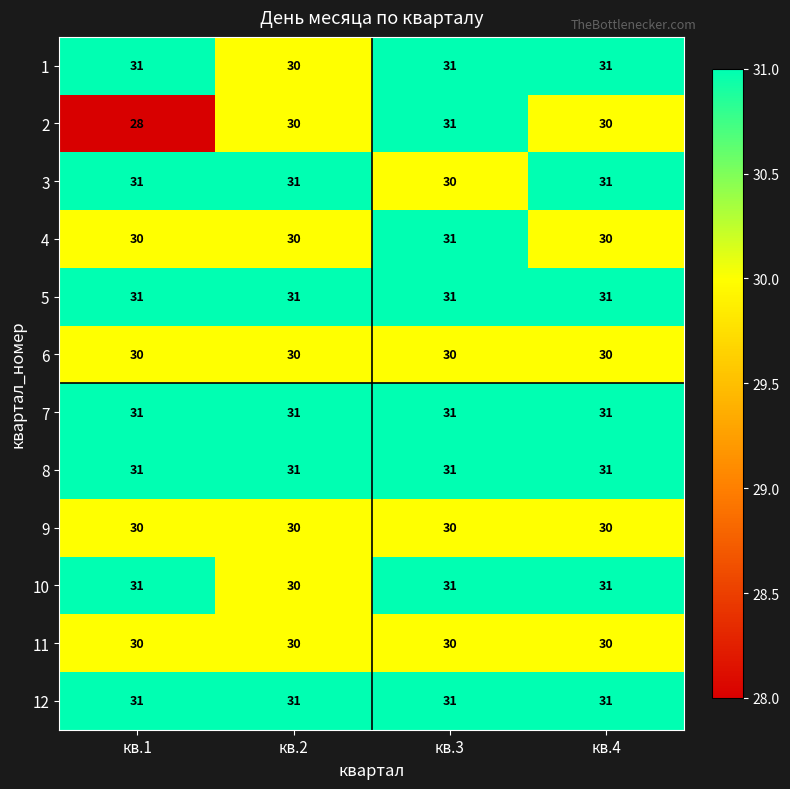

How many series are shown in this chart?

12